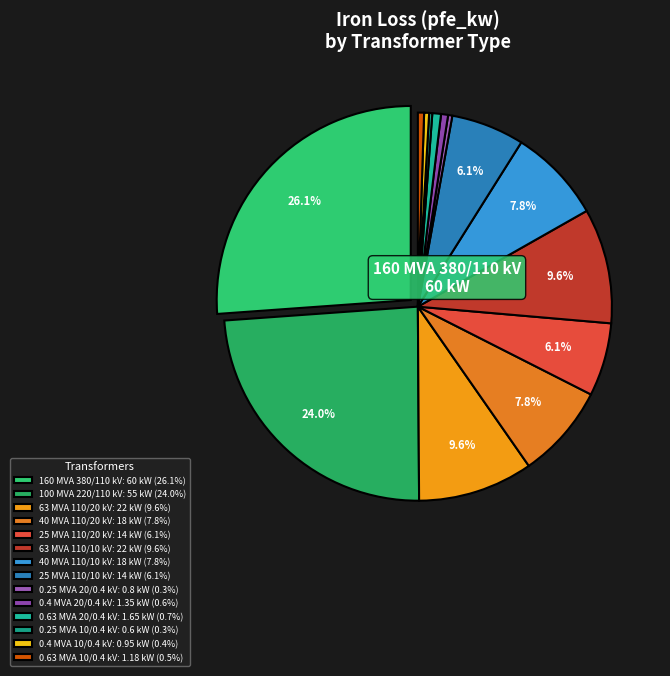

To the nearest percent, what is the difference between the 25 MVA 110/10 kV and 40 MVA 110/20 kV slice percentages?

2%